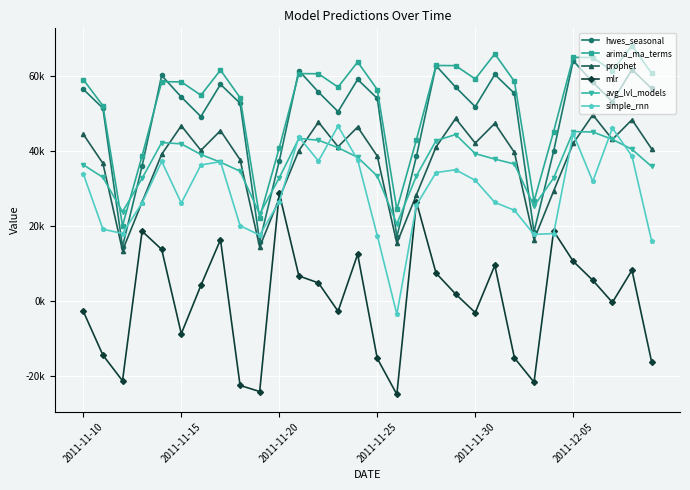

What are all the series names shown in the legend?

hwes_seasonal, arima_ma_terms, prophet, mlr, avg_lvl_models, simple_rnn